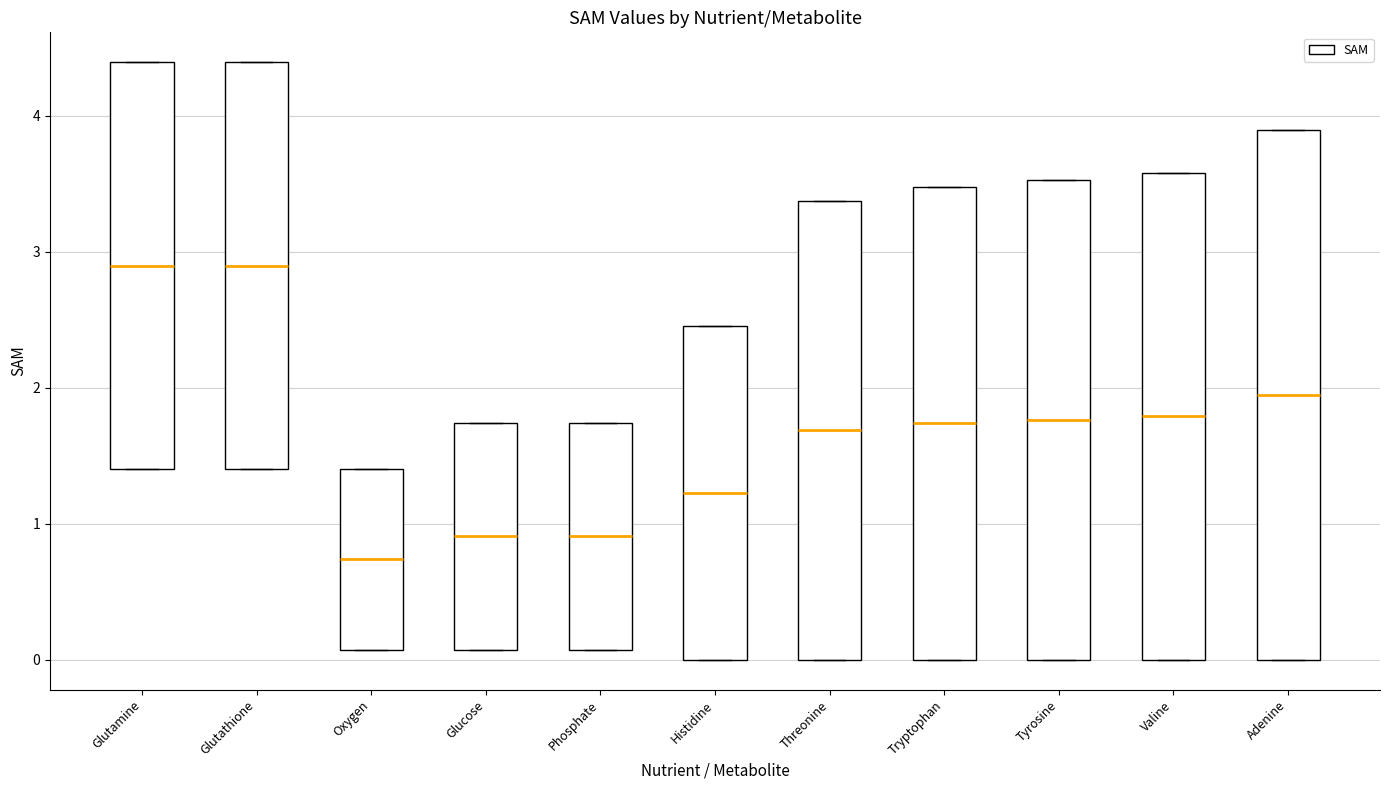

Which box is the tallest, from its lower edge to its upper edge?

Adenine